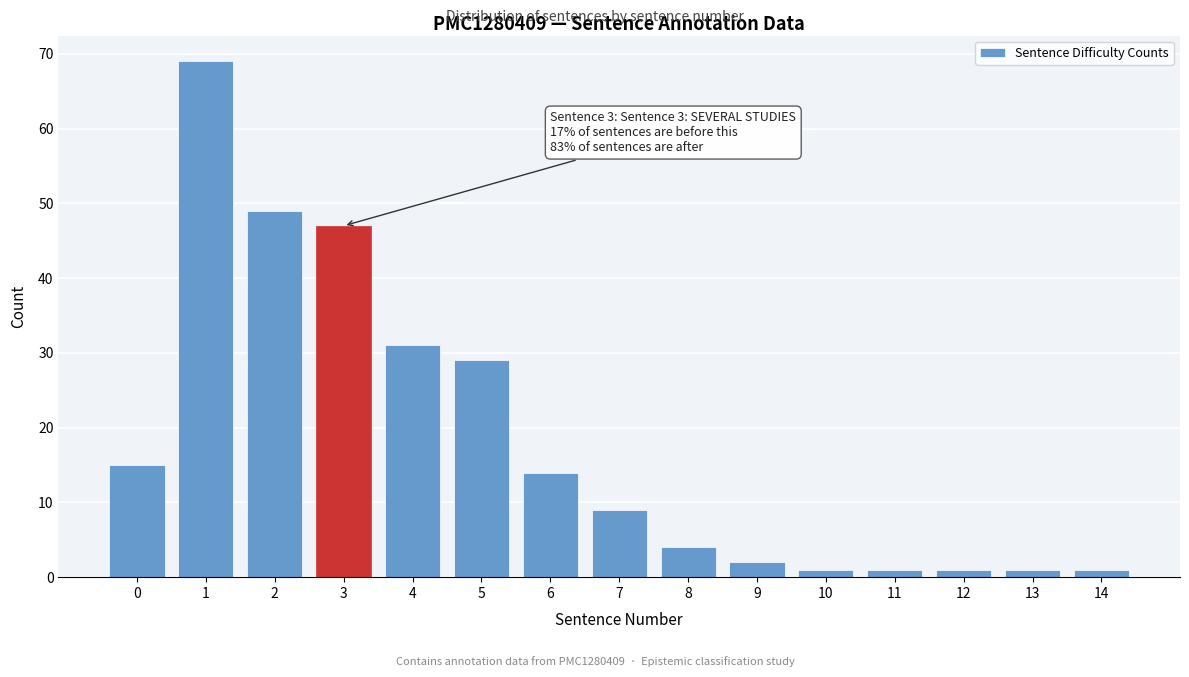

Reading left to right, what are all the values shown in this chart?

15	69	49	47	31	29	14	9	4	2	1	1	1	1	1